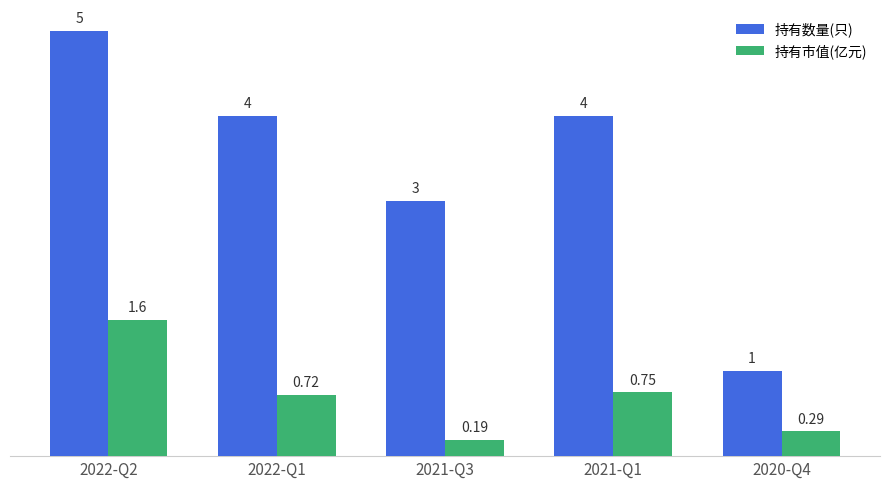

Which series changed the most between 2022-Q2 and 2021-Q1?

持有数量(只)